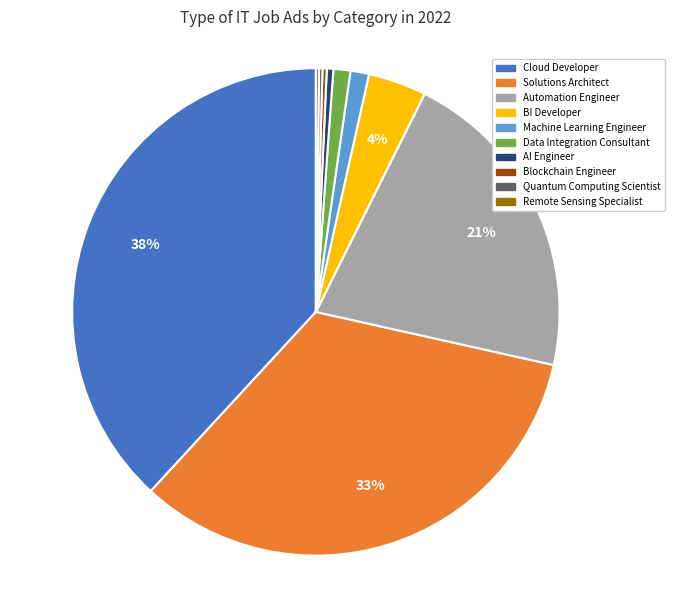

Do Machine Learning Engineer and Automation Engineer together represent more than half of the pie?

No